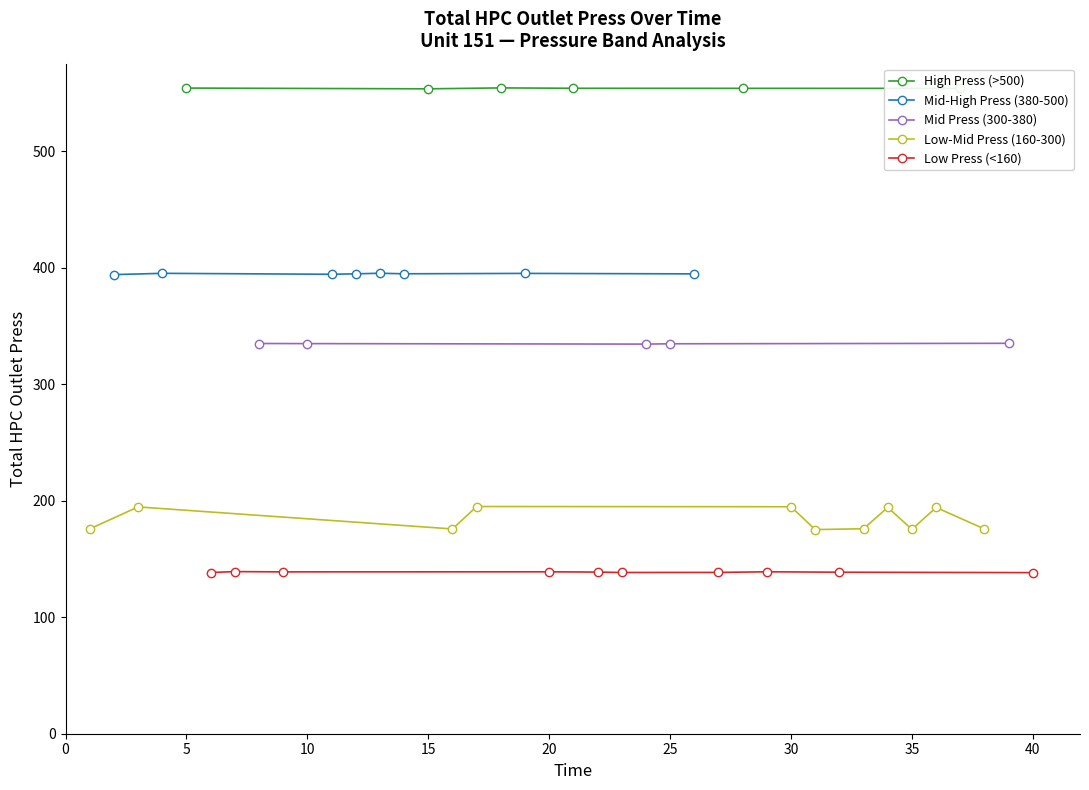

True or false: High Press (>500) has a value of 976.0 at 15.

False